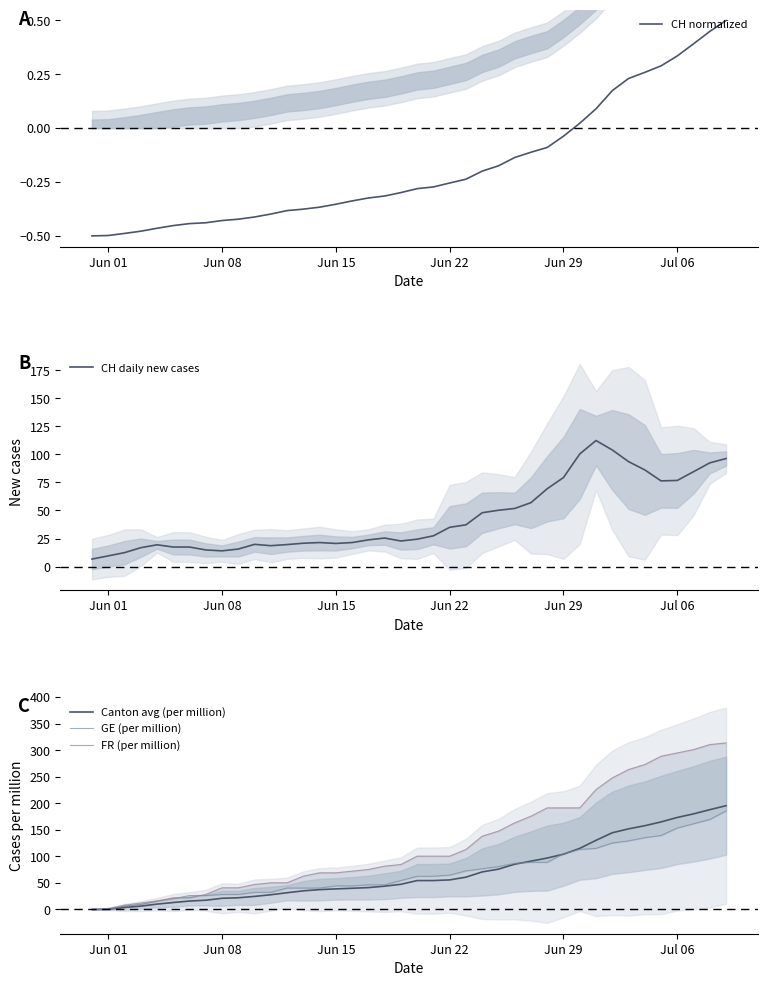

What is the difference between the maximum and minimum values in the FR (per million) series?

313.8